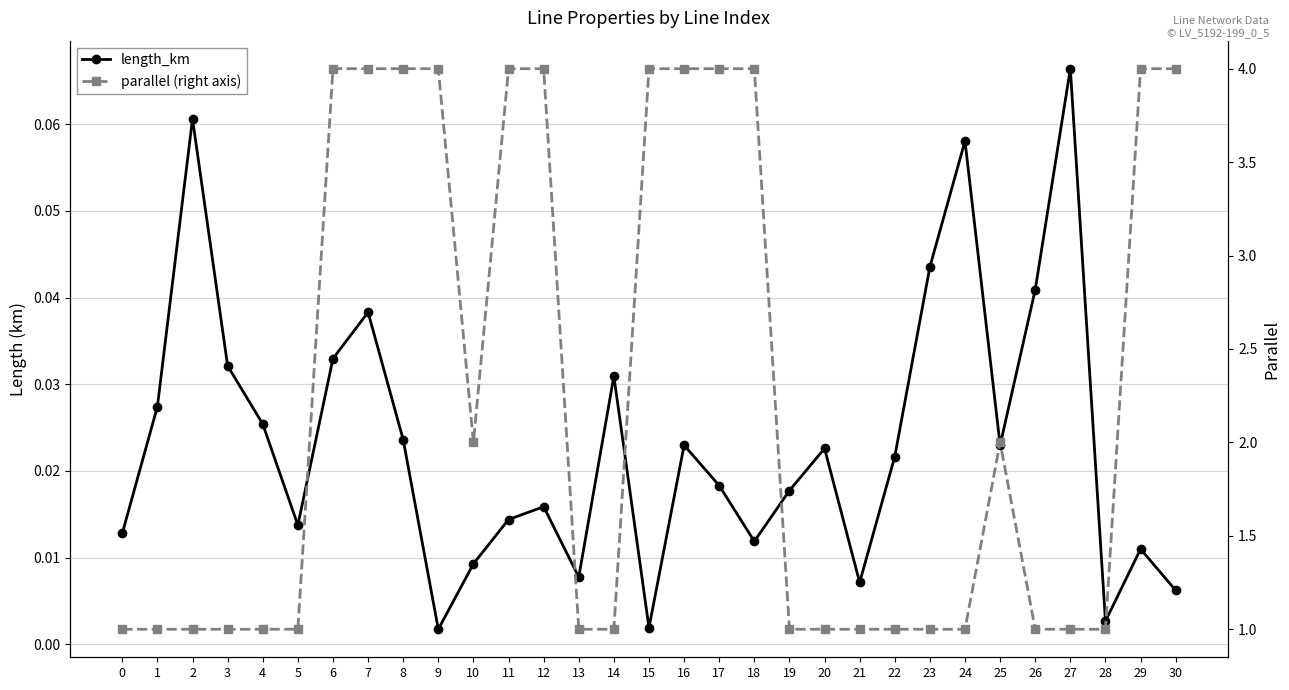

Which series has the widest spread of values?

parallel (right axis)